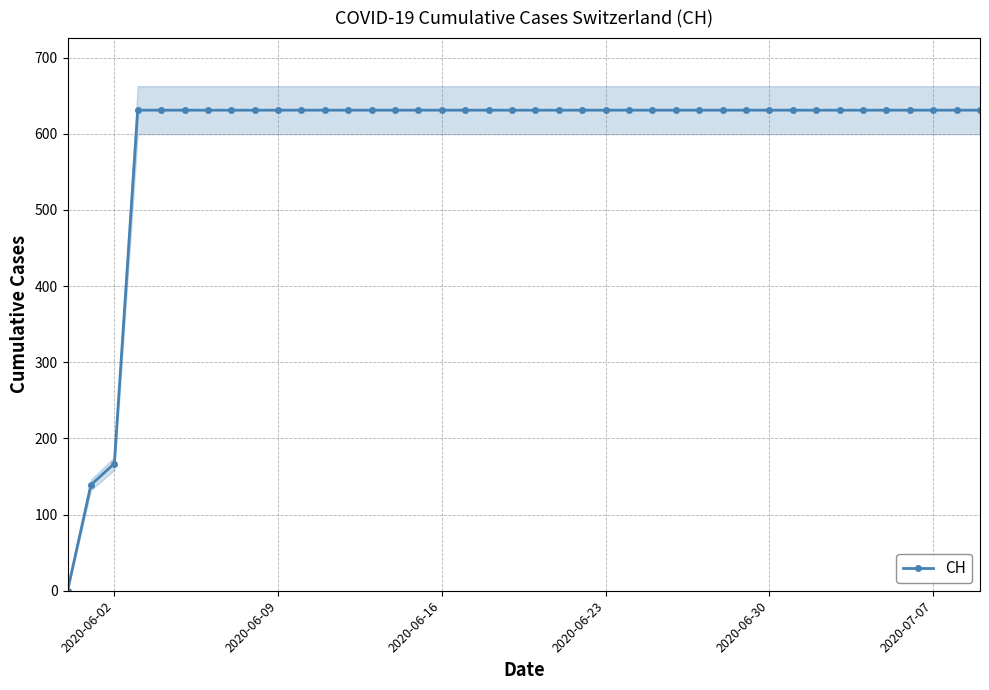

At which label is CH closest to 315?

2020-06-02